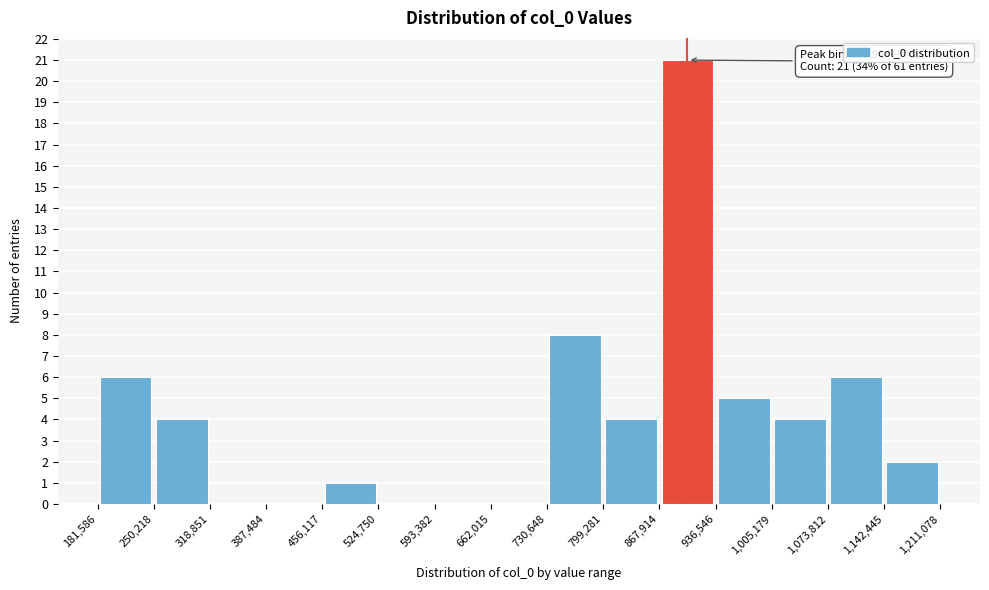

Over which range of the x-axis is the bar tallest?

867,914 to 936,546